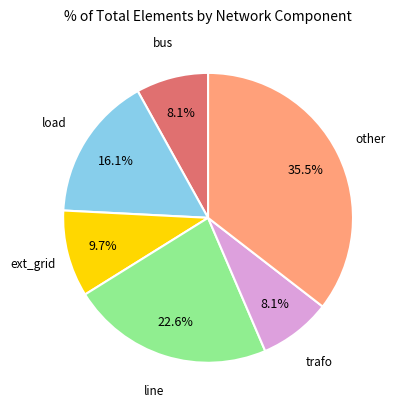

Does any single category account for the majority?

No